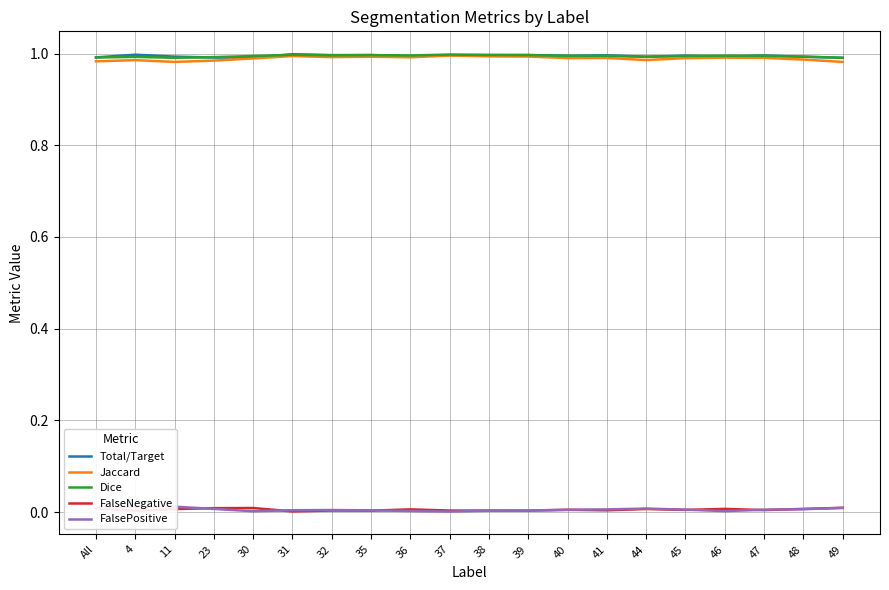

True or false: FalseNegative has a value of 0.0 at 23.

True